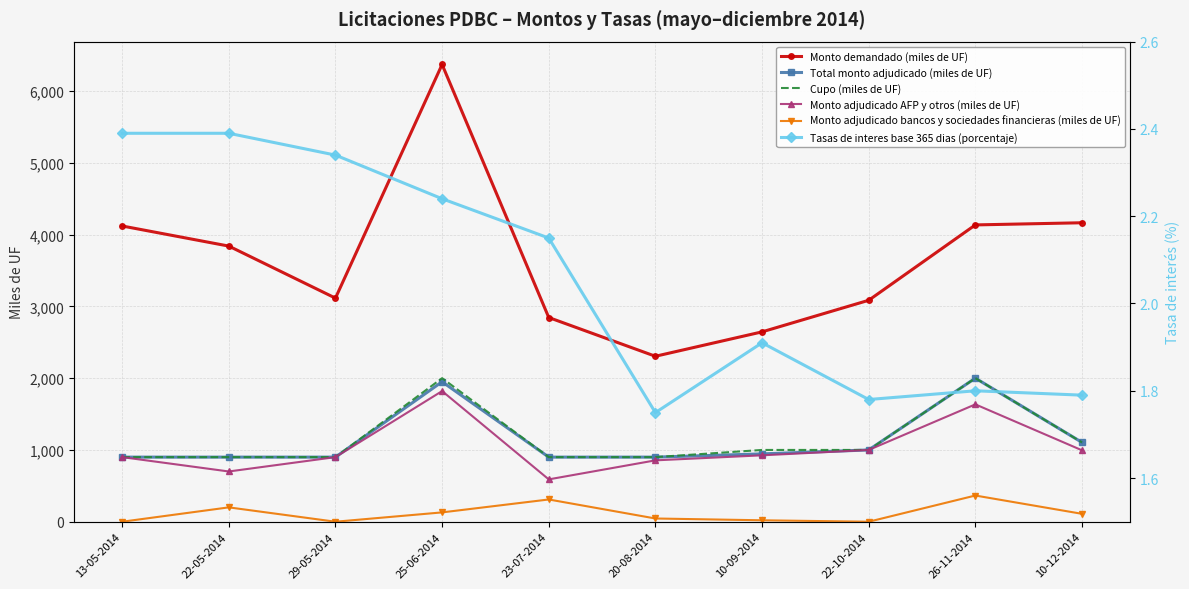

How many lines are shown in the chart?

6